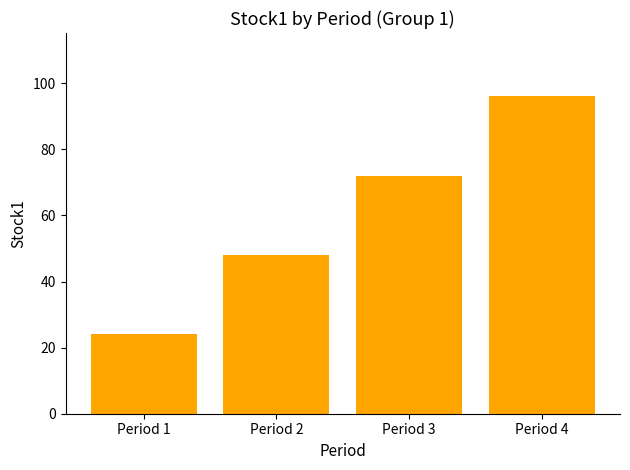

Reading right to left, extract all data points from this chart.

Period 4=96	Period 3=72	Period 2=48	Period 1=24